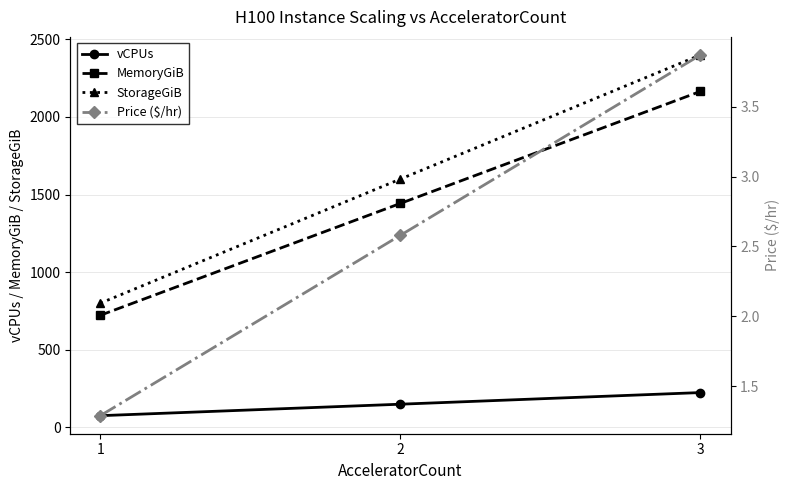

What is the total value across all series at 3?

4792.9